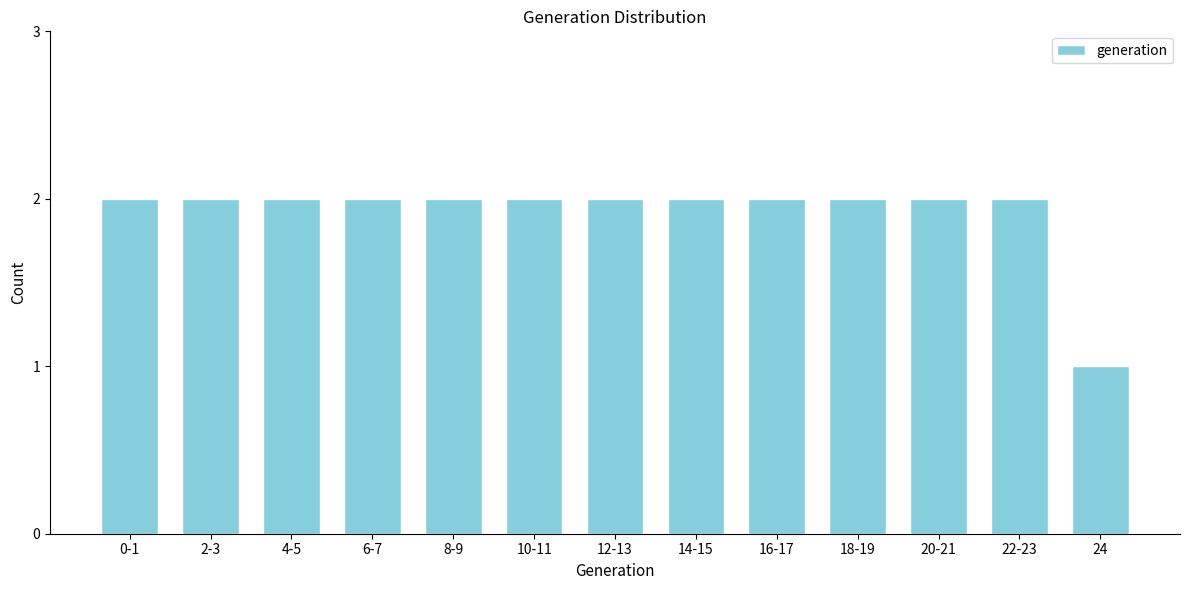

Reading right to left, what are all the values shown in this chart?

24=1	22-23=2	20-21=2	18-19=2	16-17=2	14-15=2	12-13=2	10-11=2	8-9=2	6-7=2	4-5=2	2-3=2	0-1=2